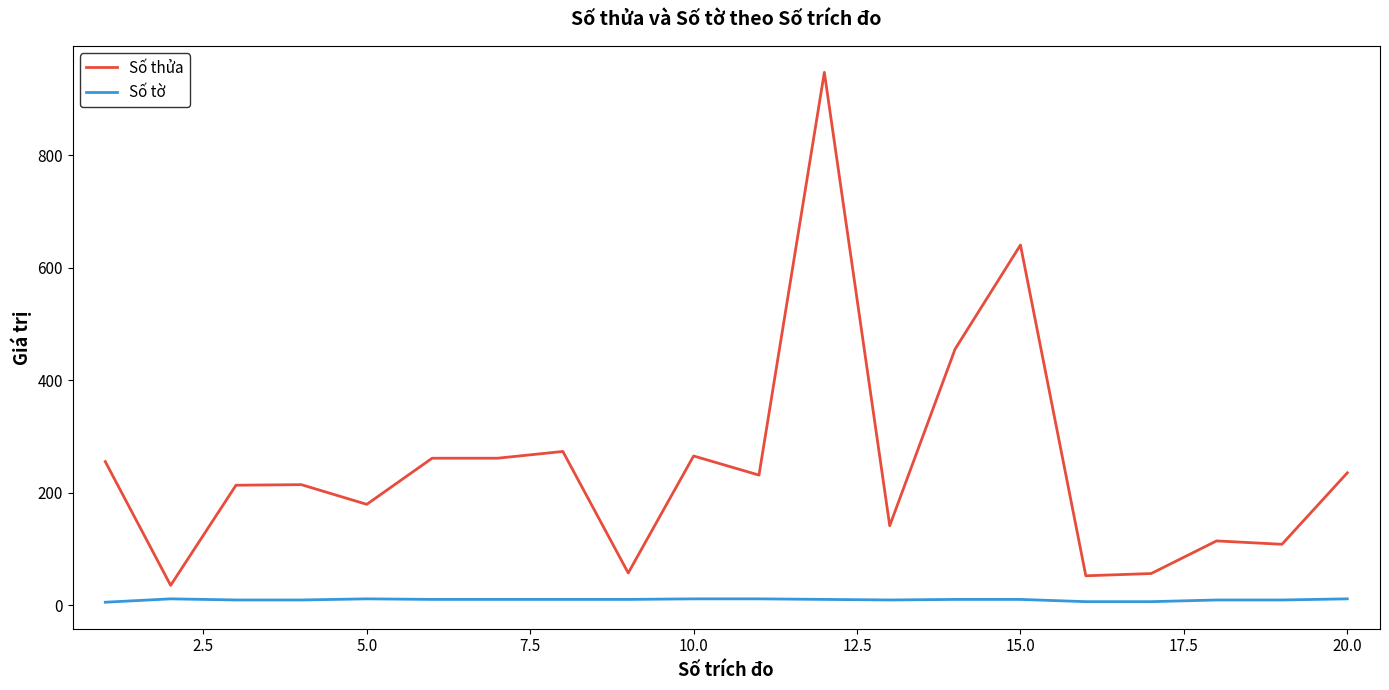

What is the maximum value for Số thửa?

947